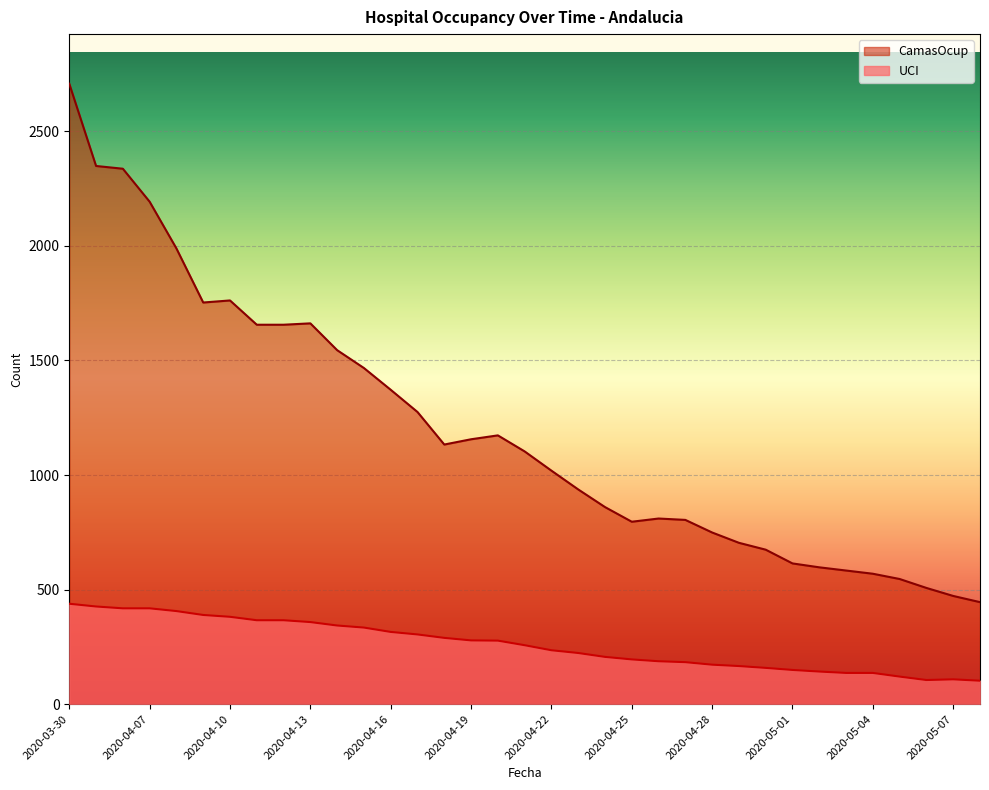

Does the chart display data point markers on the line(s)?

No